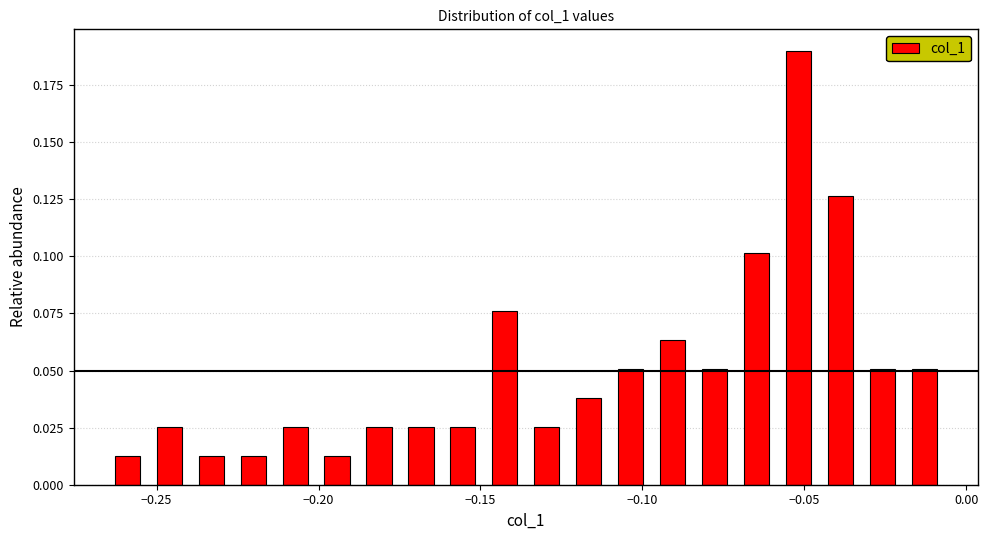

Read against the x-axis, roughly where is the centre of the tallest bar?

-0.050